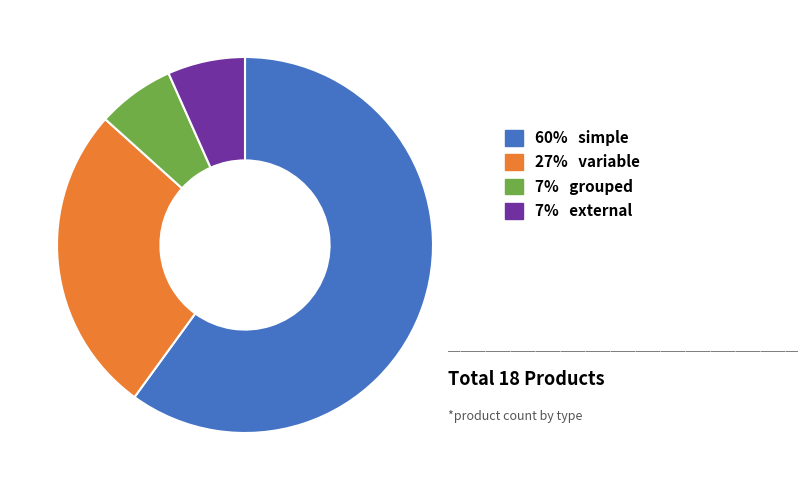

Is there a majority slice in this chart?

Yes